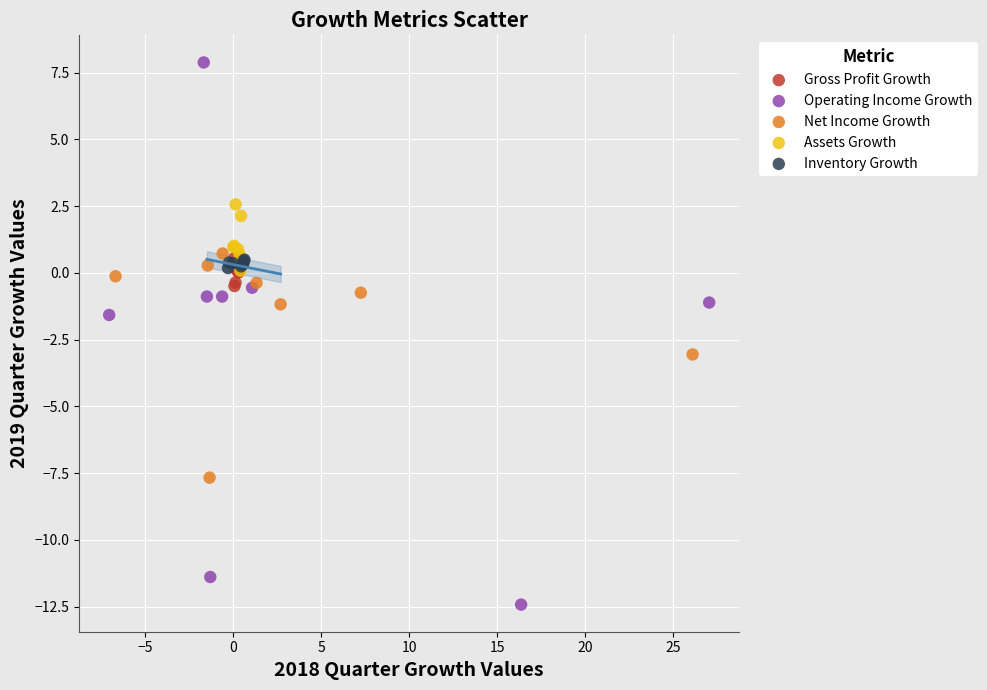

Which series has the largest Y range (max minus min)?

Operating Income Growth